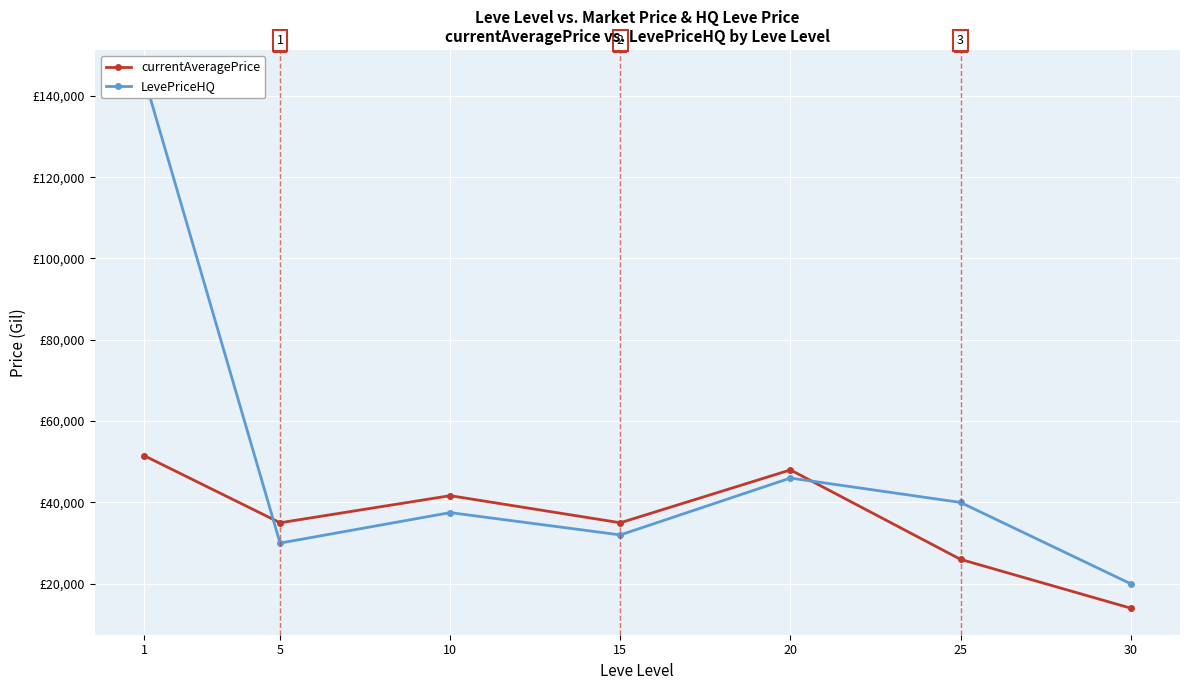

What is the difference between the currentAveragePrice values at 5 and 30?

20996.6